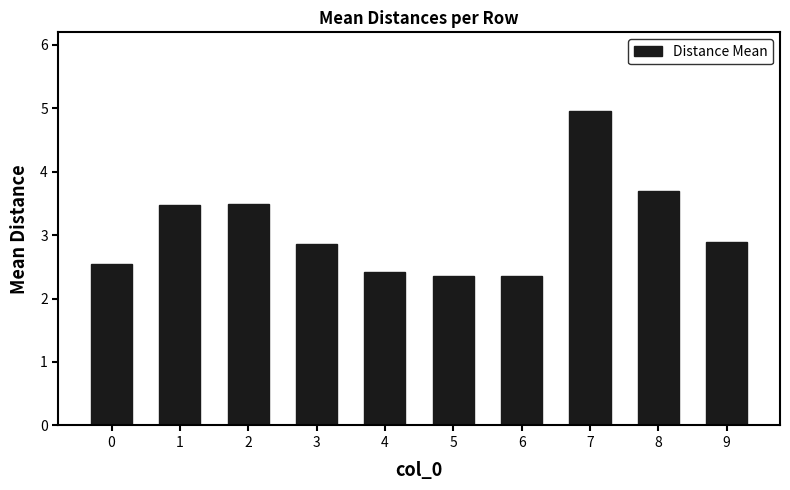

How many series are shown in this chart?

1